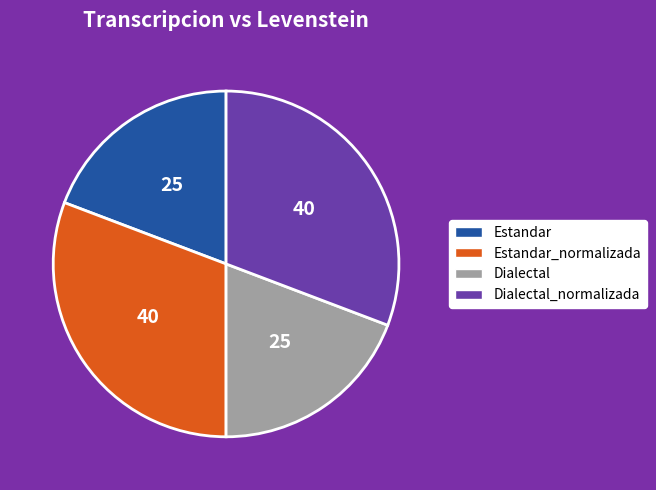

Does Estandar account for over 50% of the chart?

No